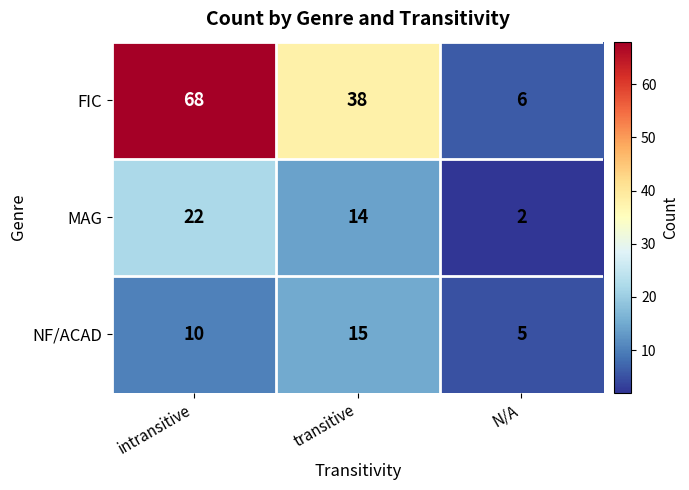

At how many categories does at least one series exceed 47?

1